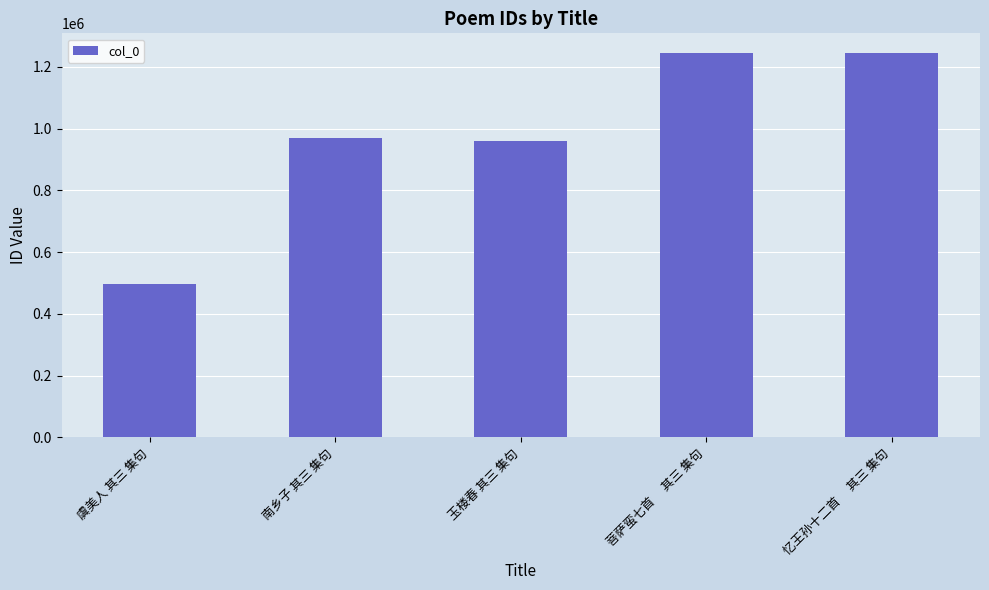

At which category does the chart reach its minimum across all series?

虞美人 其三 集句